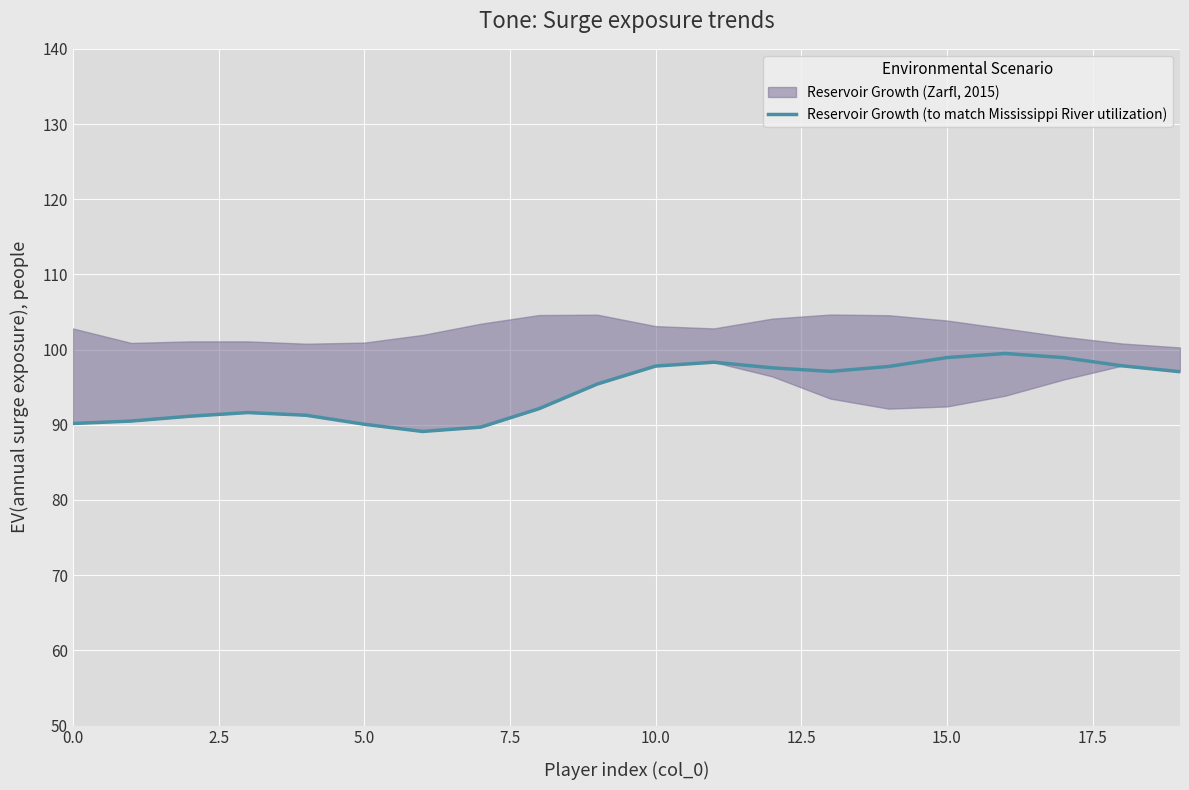

At which label does the data first exceed 97?

10